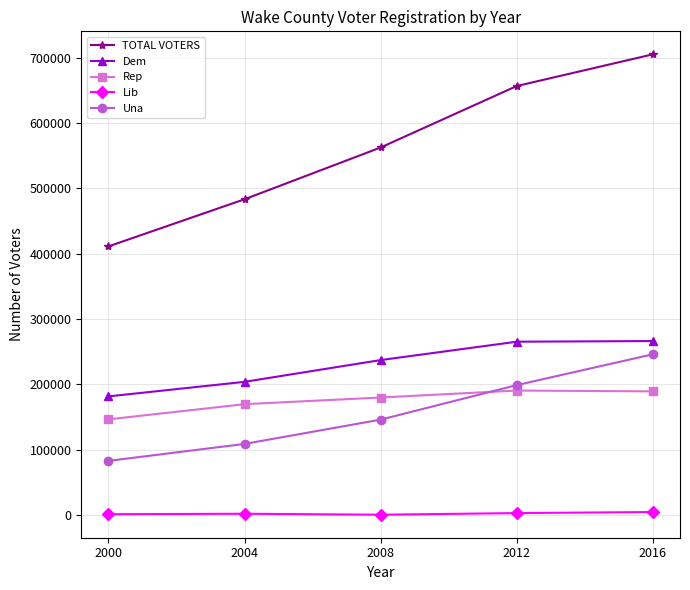

The Dem series shows 181369 at 2000. True or false?

True